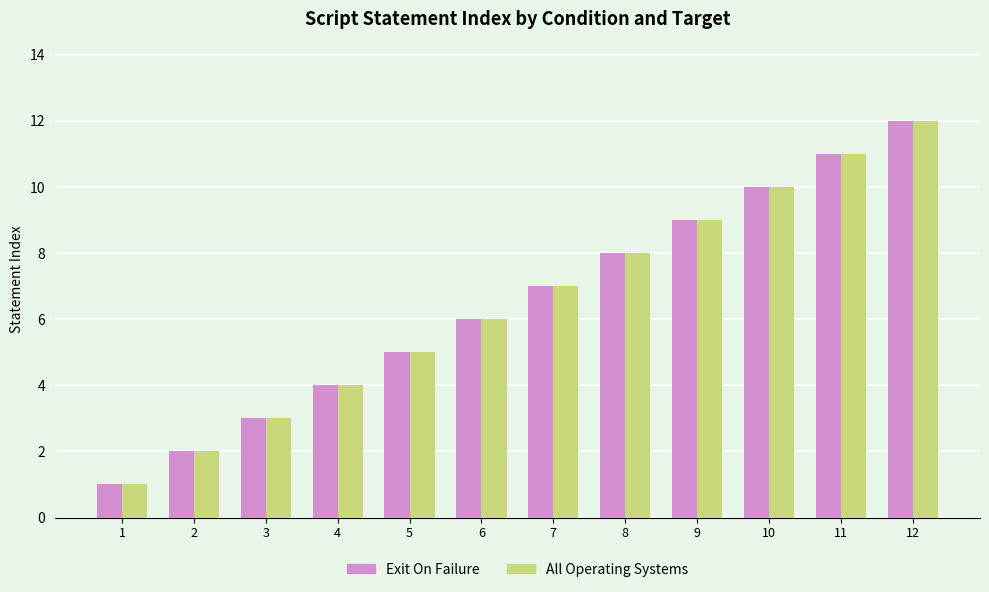

What is the value of the All Operating Systems bar at the 3rd from the left?

3